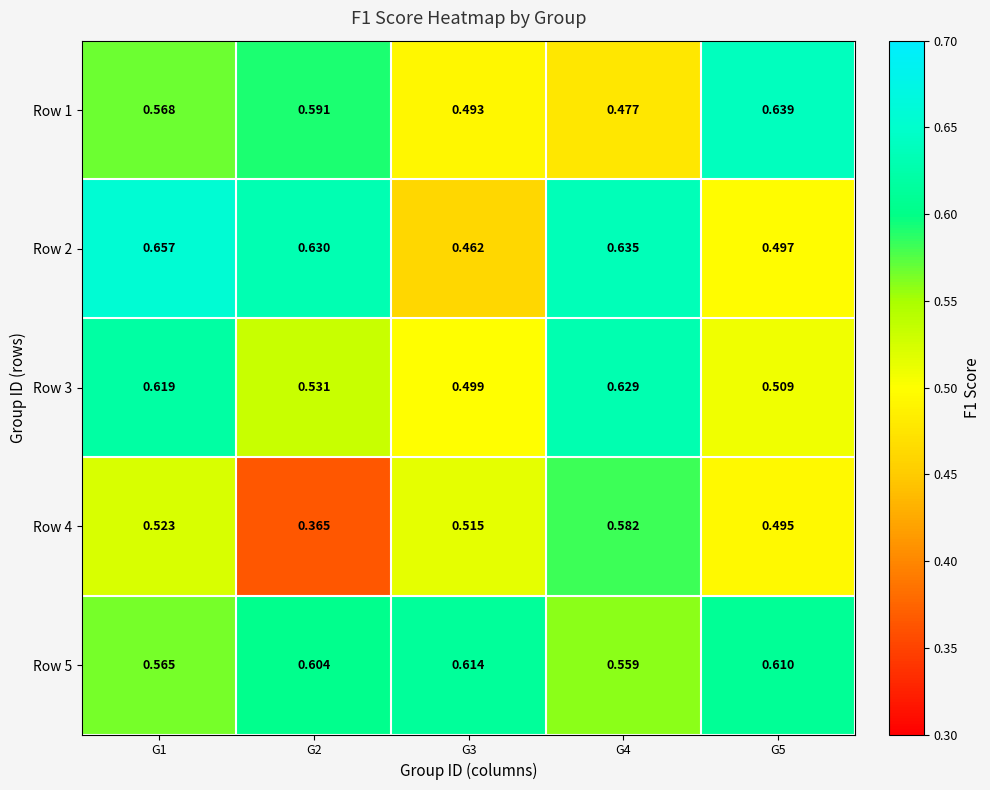

Is the value of Row 4 at G5 greater than the value of Row 5 at G5?

No